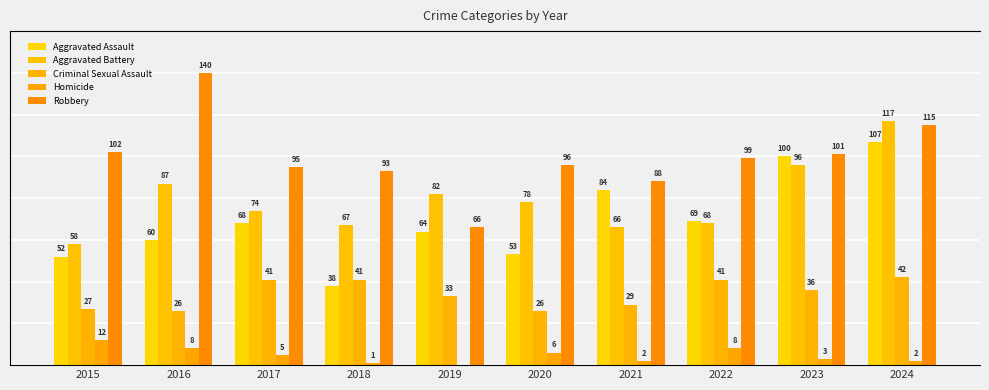

Between 2016 and 2022, which series saw the biggest shift?

Robbery